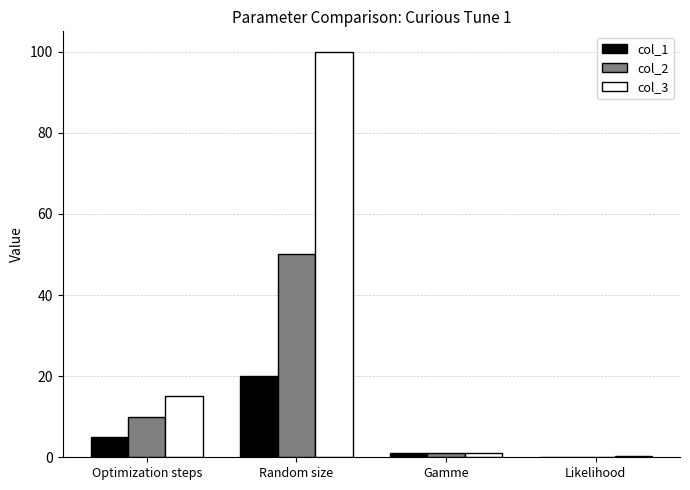

What is the sum of all col_2 values?

61.1